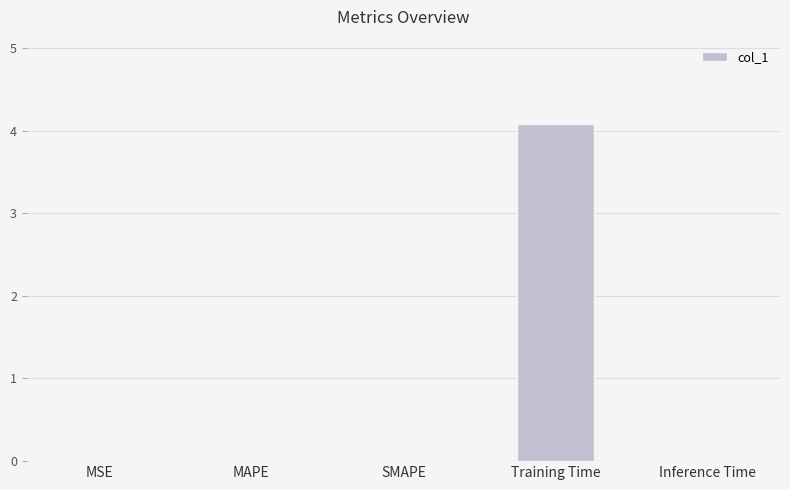

True or false: the data shows 1.5 at Training Time.

False